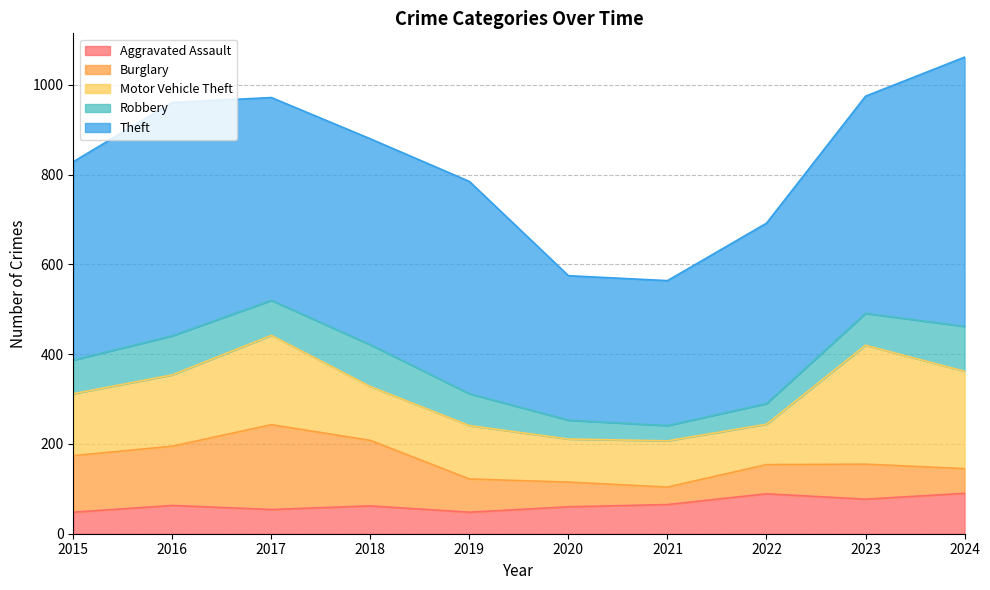

What is the total value across all series at 2019?

785